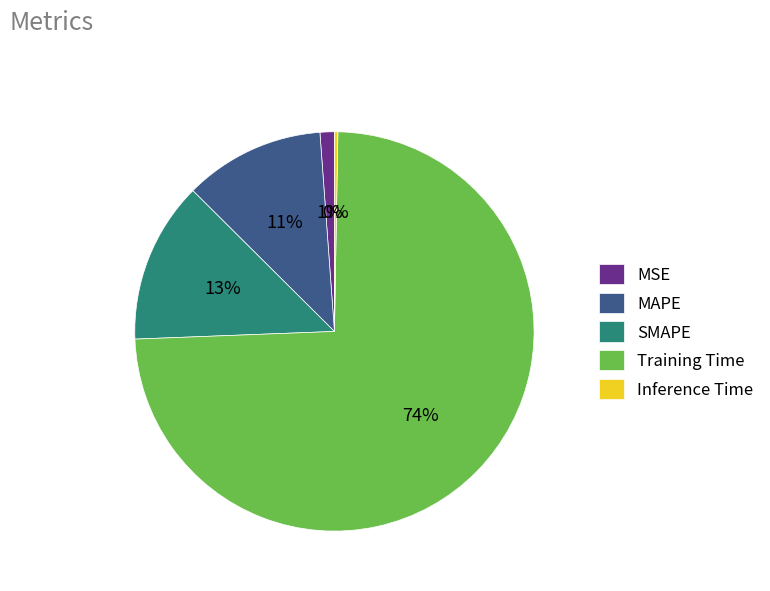

Combined, do MSE and Training Time account for over 50%?

Yes